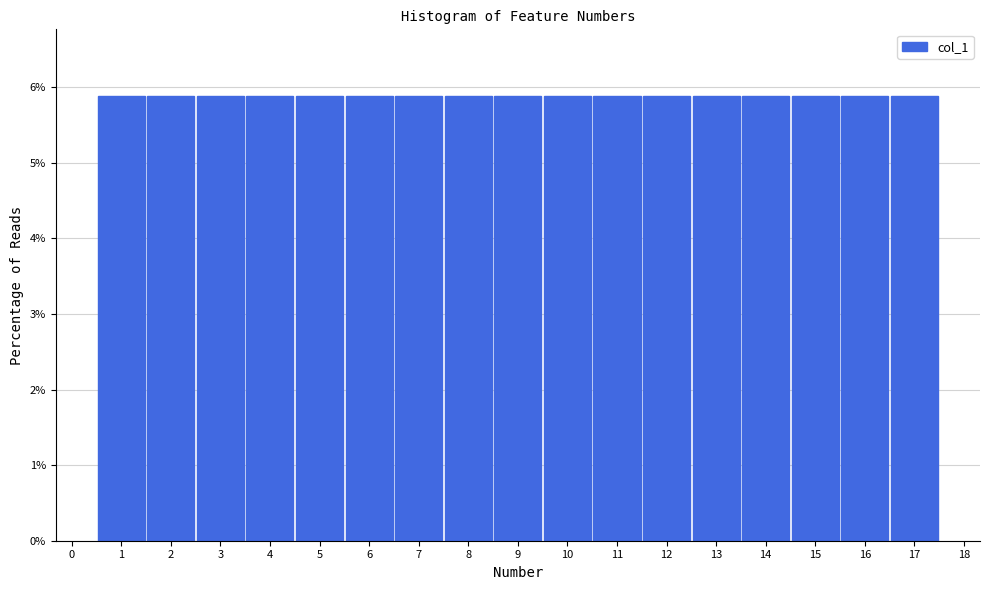

How tall is the bar that spans 11.5 to 12.5 on the x-axis? The values are not printed on the chart, so give them approximately, as read against the axis.

5.9